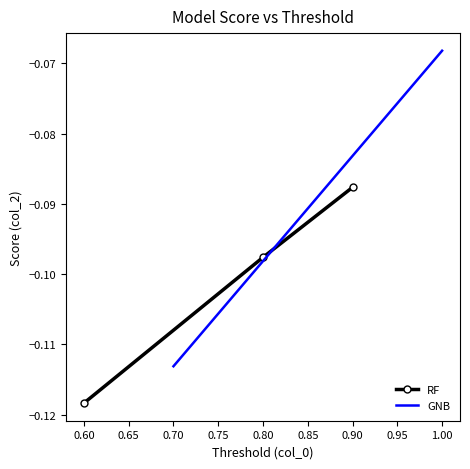

Where is RF nearest to the value 0?

0.90